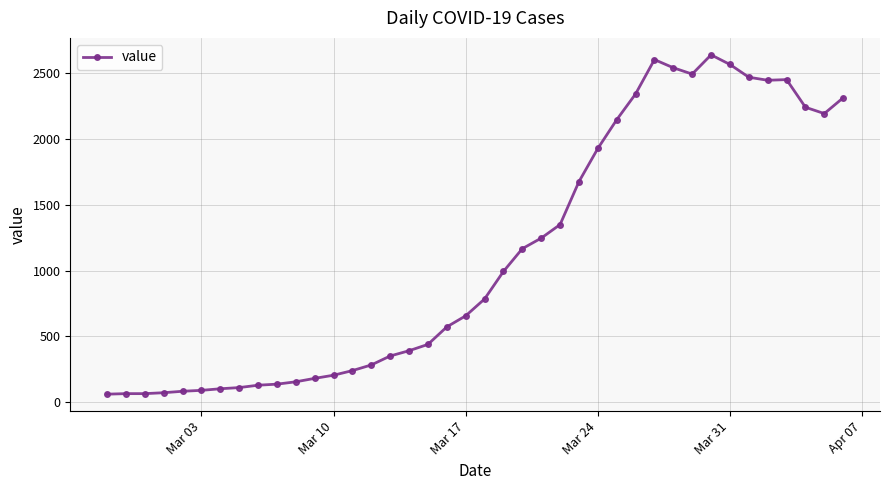

What is the average value?

1125